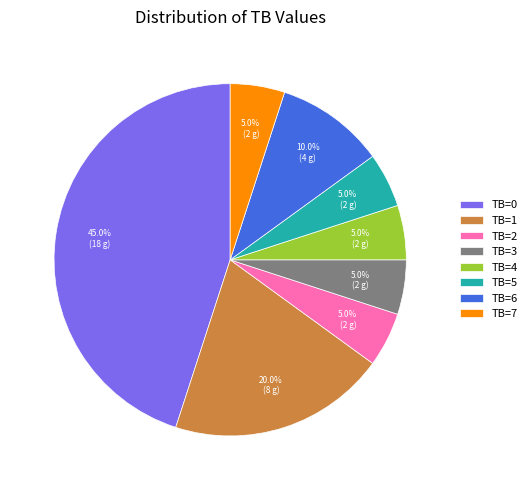

What is the ratio of the value at TB=4 to the value at TB=2?

1.0